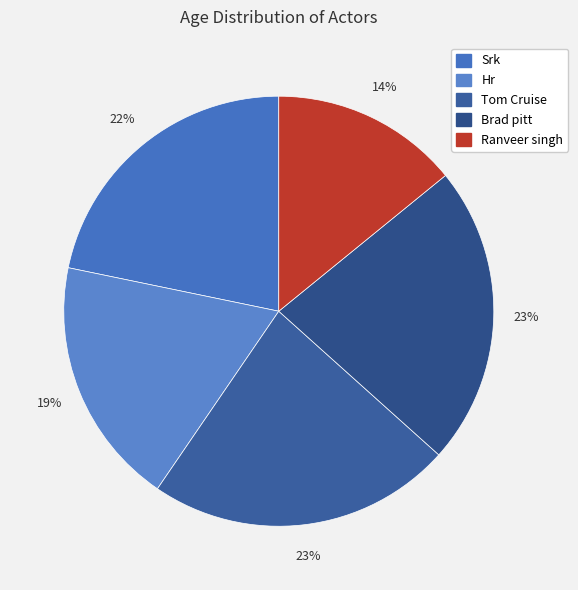

Is there a majority slice in this chart?

No